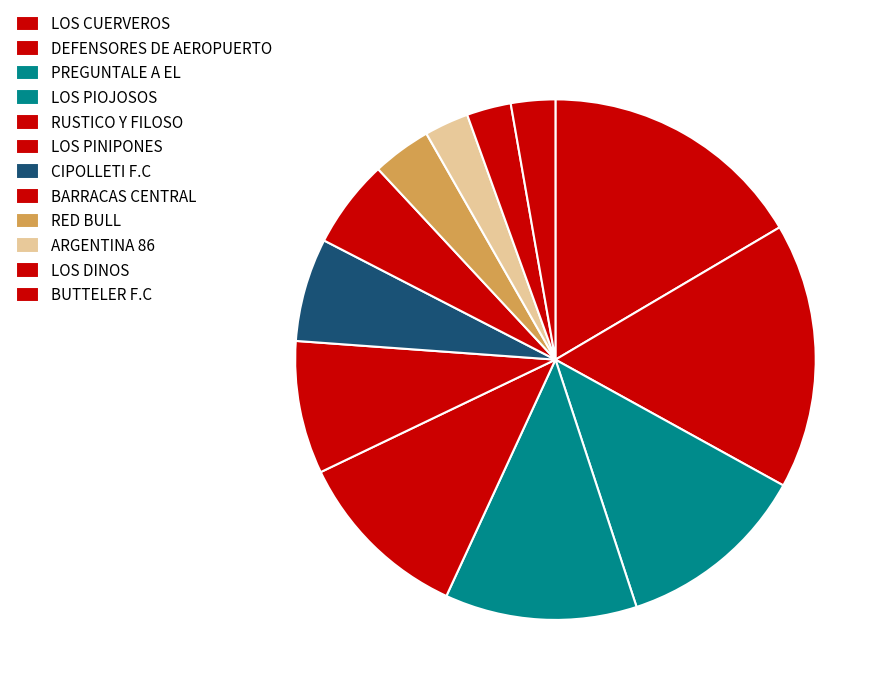

What is the total percentage of DEFENSORES DE AEROPUERTO and LOS PIOJOSOS?

28.4%